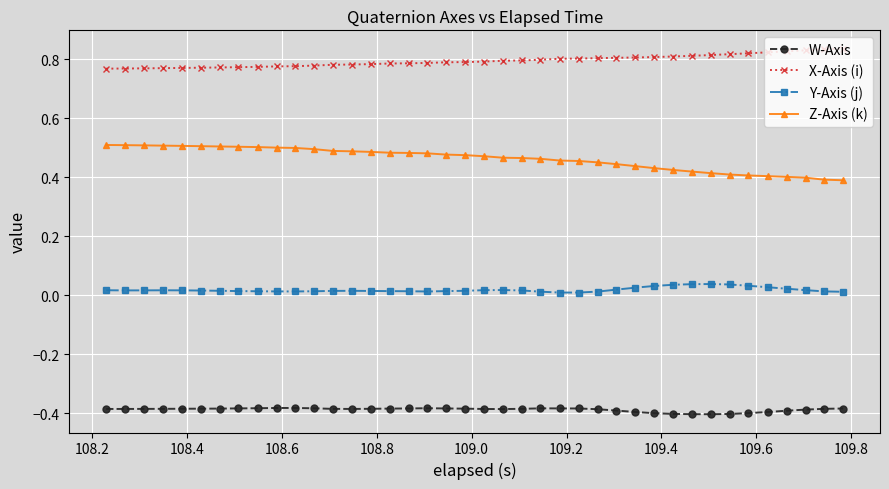

At how many categories does at least one series exceed 0?

40